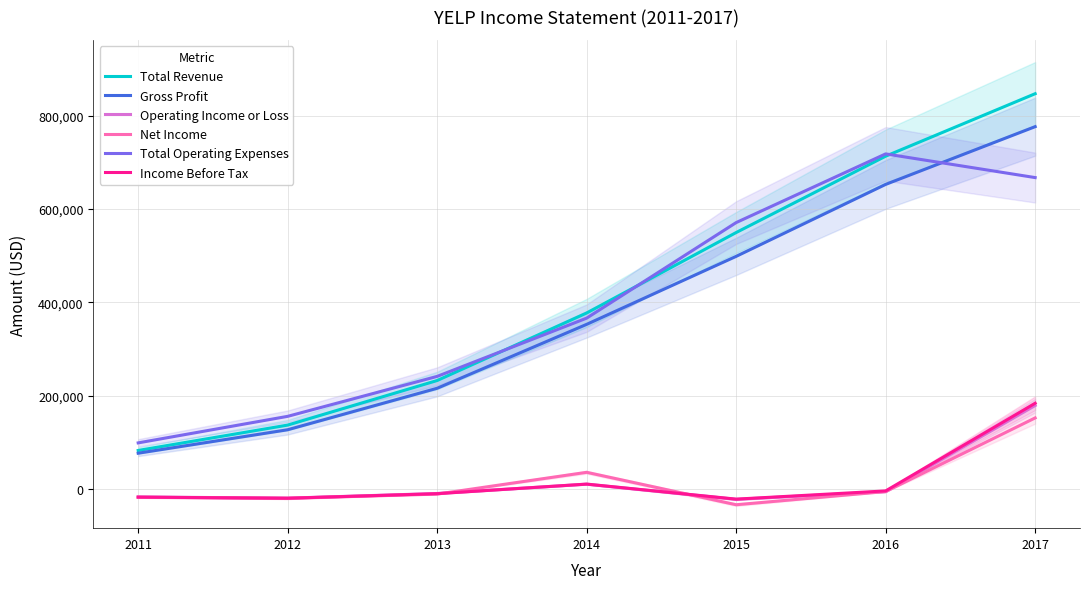

How many data points does each series have?

7